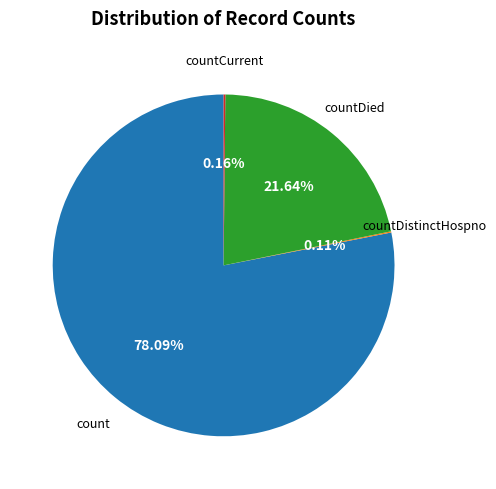

What is the largest slice in the pie chart?

count